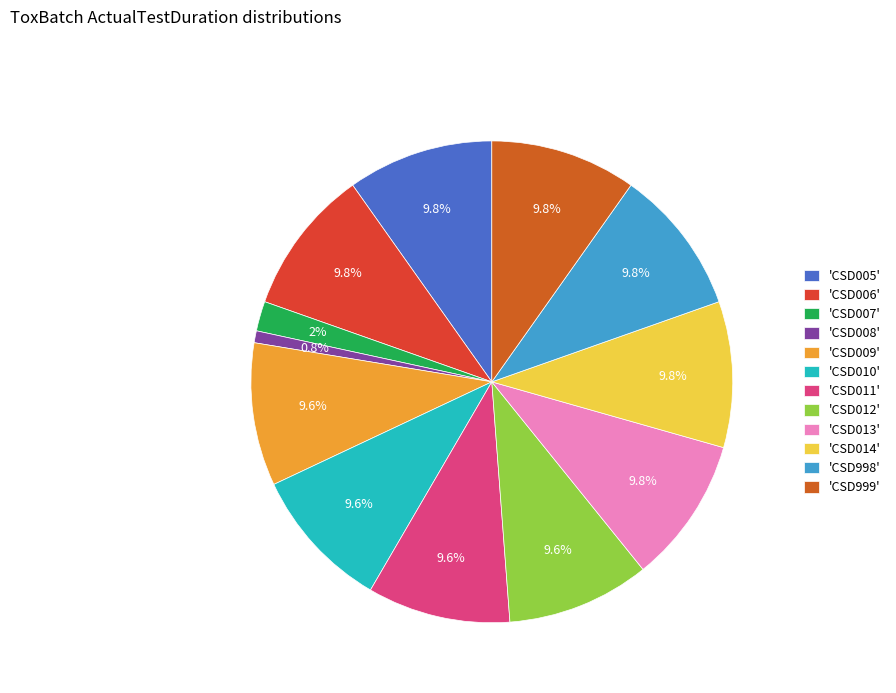

To the nearest percent, what is the average slice percentage?

8%